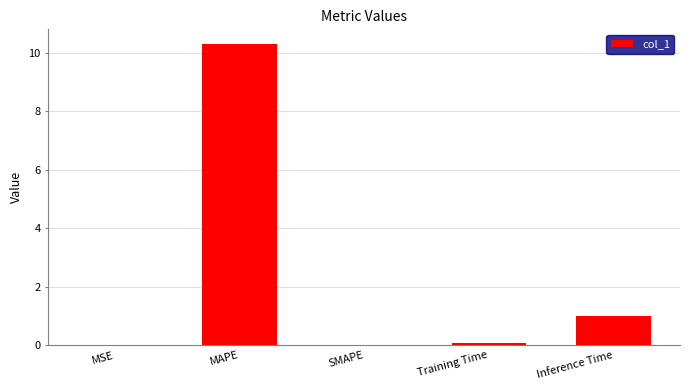

At which label is the value closest to 5?

Inference Time